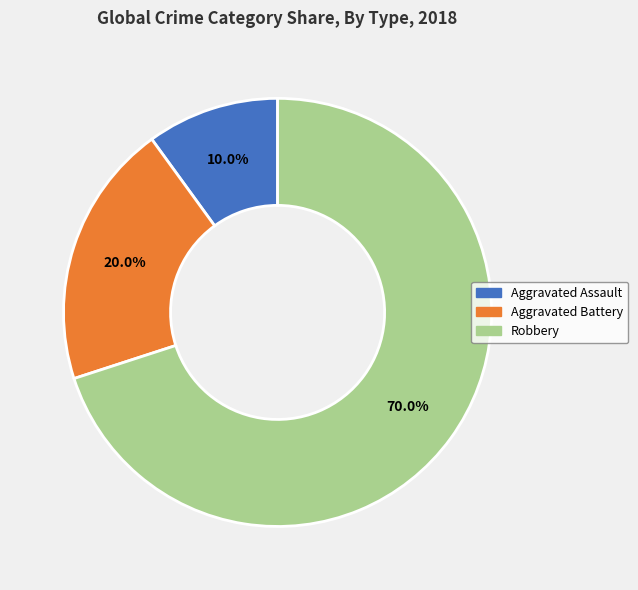

What is the largest slice in the pie chart?

Robbery